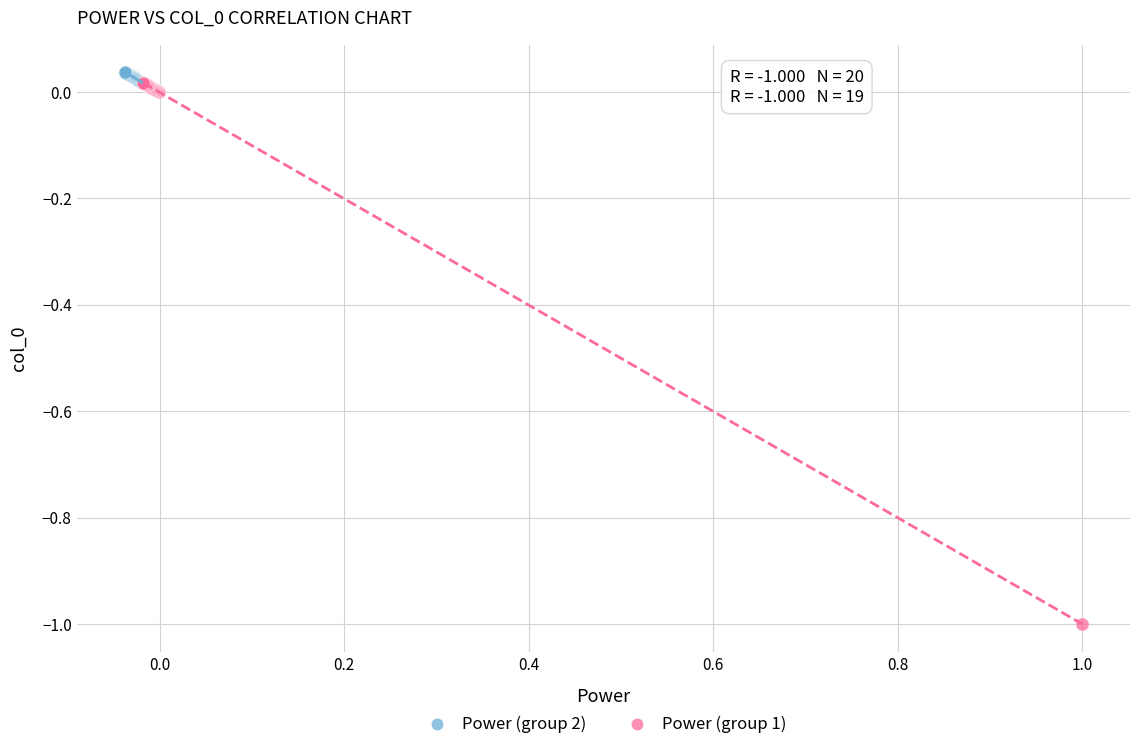

Which series has the largest Y range (max minus min)?

Power (group 1)